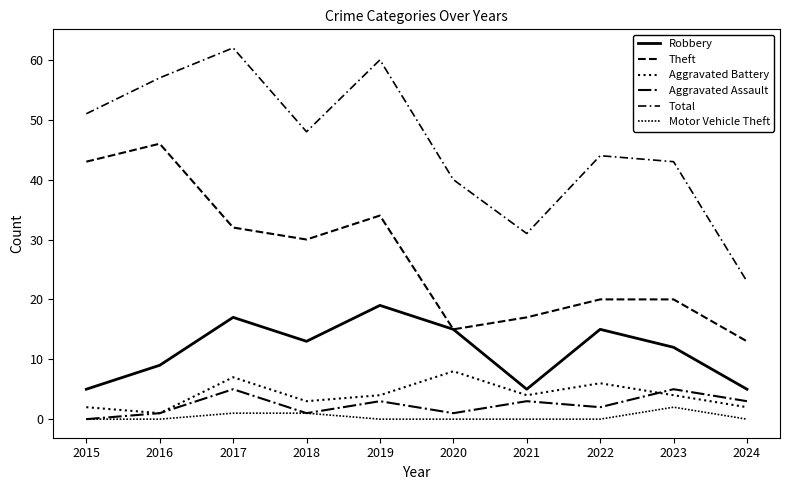

At how many categories does at least one series exceed 48?

4